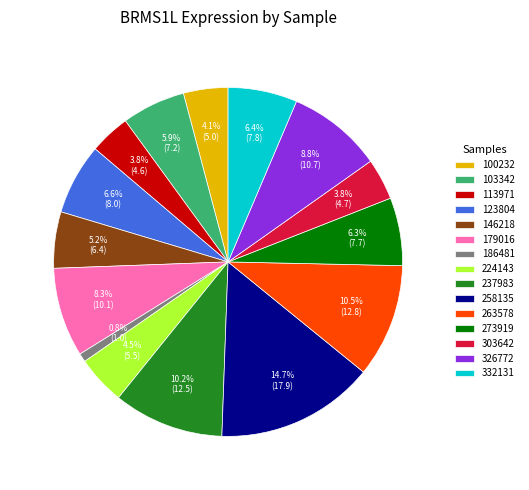

How many segments does this pie chart have?

15